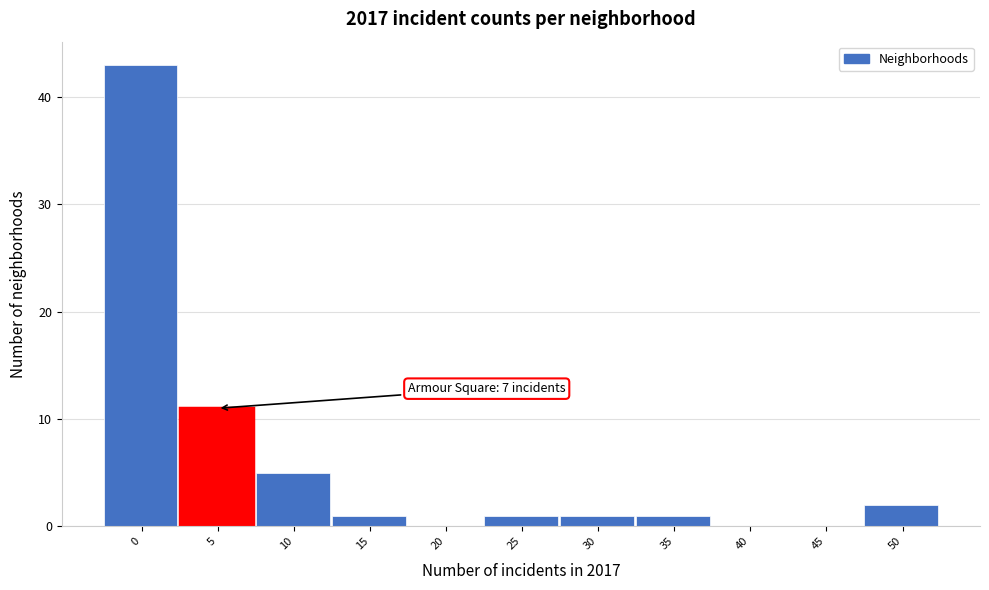

Reading left to right, extract all data points from this chart.

0=43	5=11	10=5	15=1	20=0	25=1	30=1	35=1	40=0	45=0	50=2